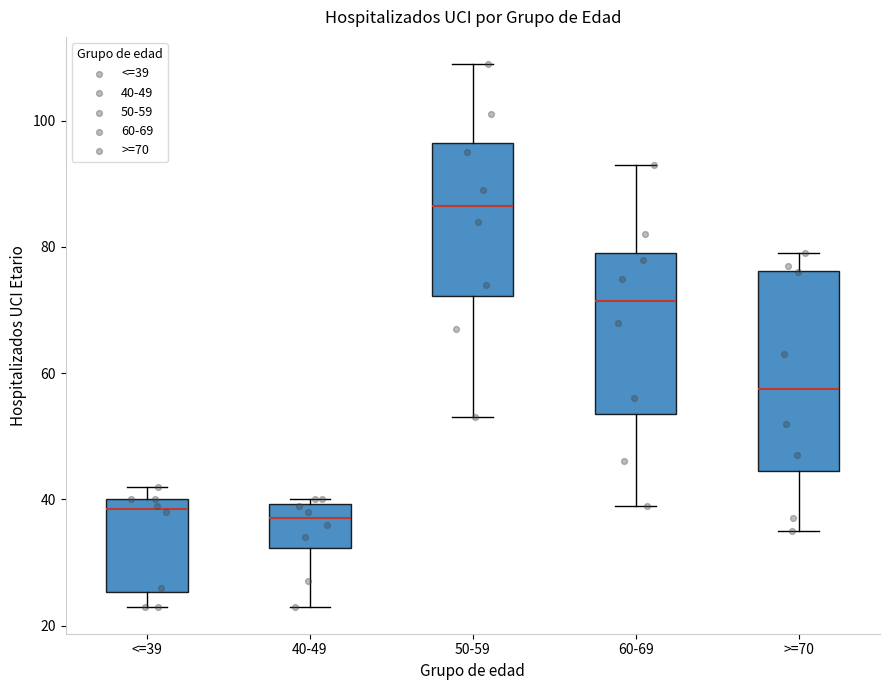

Reading left to right, read every box against the y-axis: the position of its median line, the range the box covers, and the ends of its whiskers. The values are not printed on the chart, so give them approximately, as read against the axis.

<=39: median 38, box 26 to 40, whiskers 24 to 42
40-49: median 38, box 32 to 40, whiskers 24 to 40 (just above the box's upper edge)
50-59: median 86, box 72 to 96, whiskers 54 to 110
60-69: median 72, box 54 to 80, whiskers 40 to 94
>=70: median 58, box 44 to 76, whiskers 36 to 80